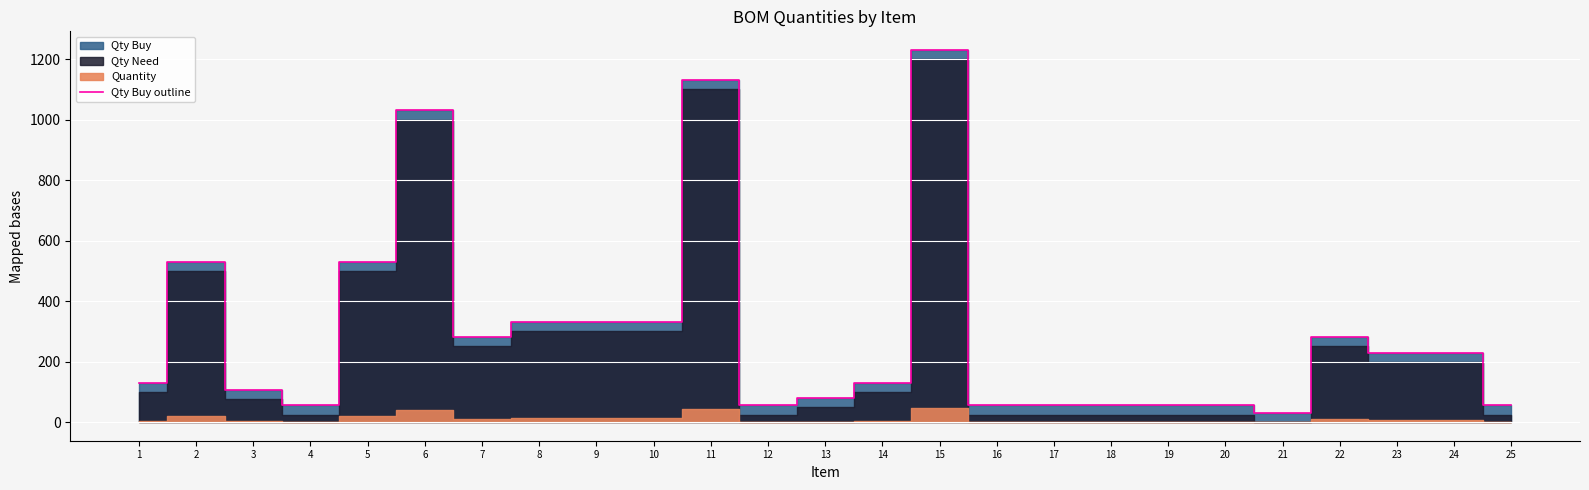

List the labels in order of value, smallest first.

21, 4, 12, 16, 17, 18, 19, 20, 25, 13, 3, 1, 14, 23, 24, 7, 22, 8, 9, 10, 2, 5, 6, 11, 15